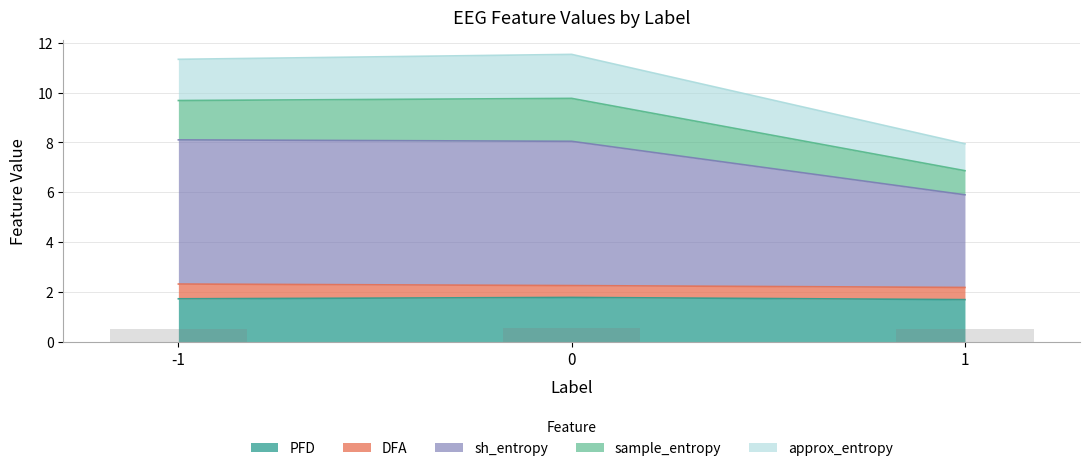

What is the maximum value for PFD?

1.8